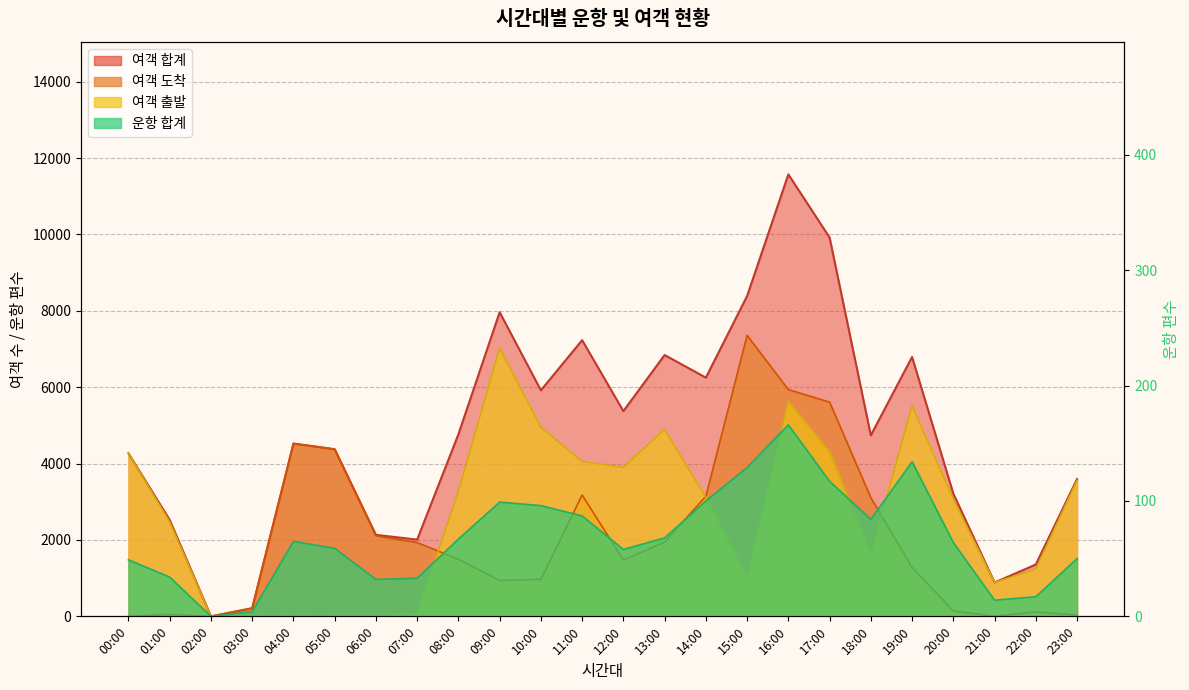

At which label is 여객 도착 closest to 3679?

11:00